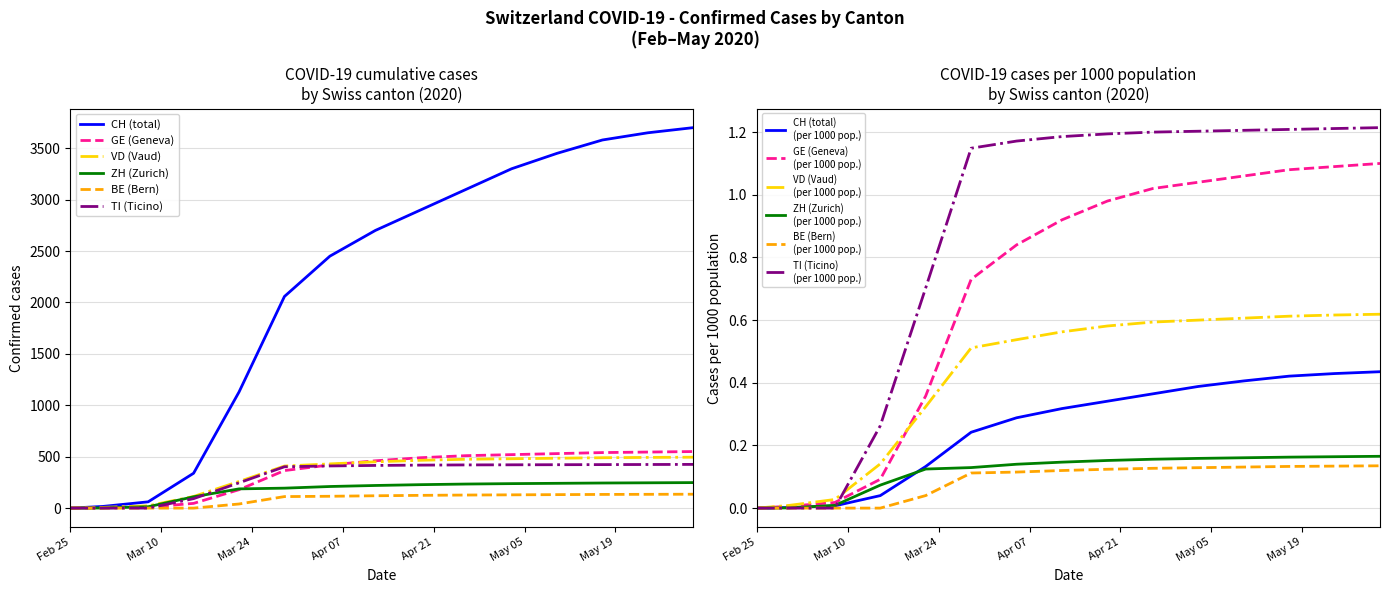

What is the value of the GE (Geneva) point at the 6th from the left?

365